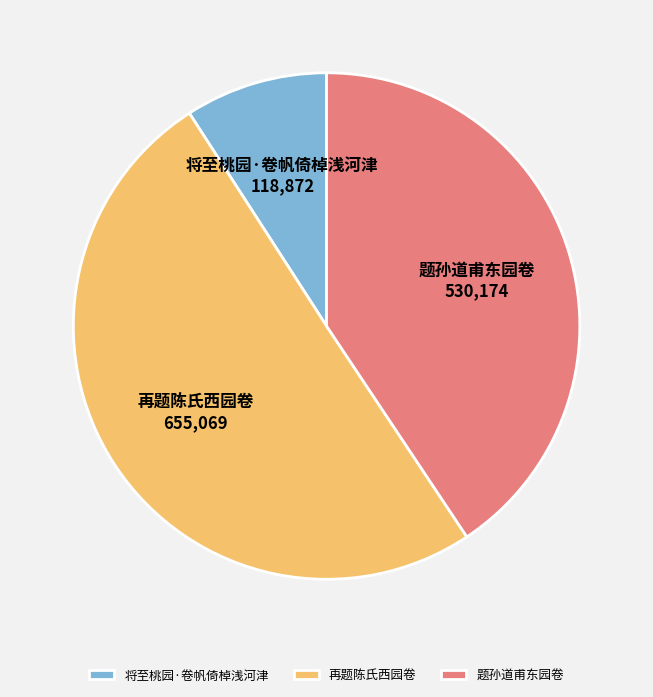

Is the sum of 将至桃园·卷帆倚棹浅河津 and 再题陈氏西园卷 greater than half?

Yes